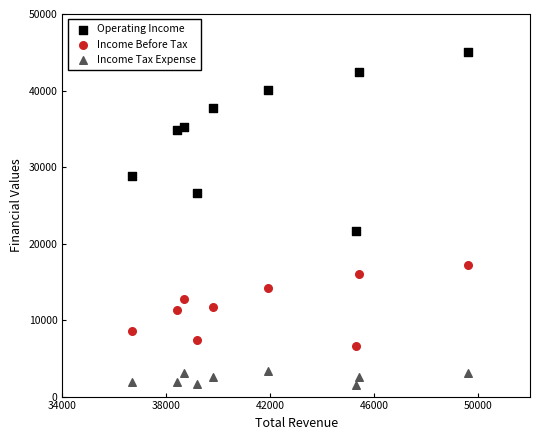

Which series has the widest spread of Y values?

Operating Income